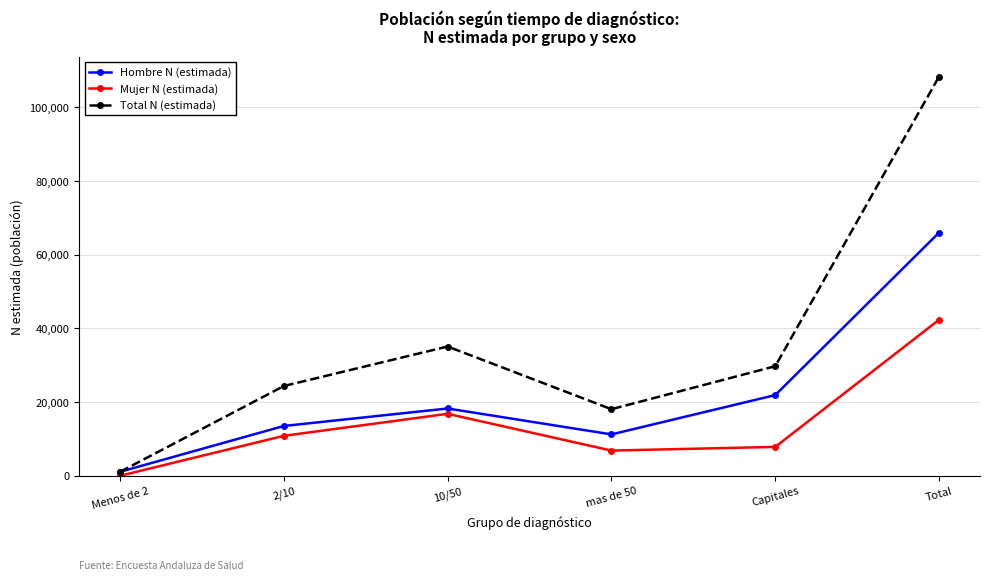

Which series has the widest spread of values?

Total N (estimada)